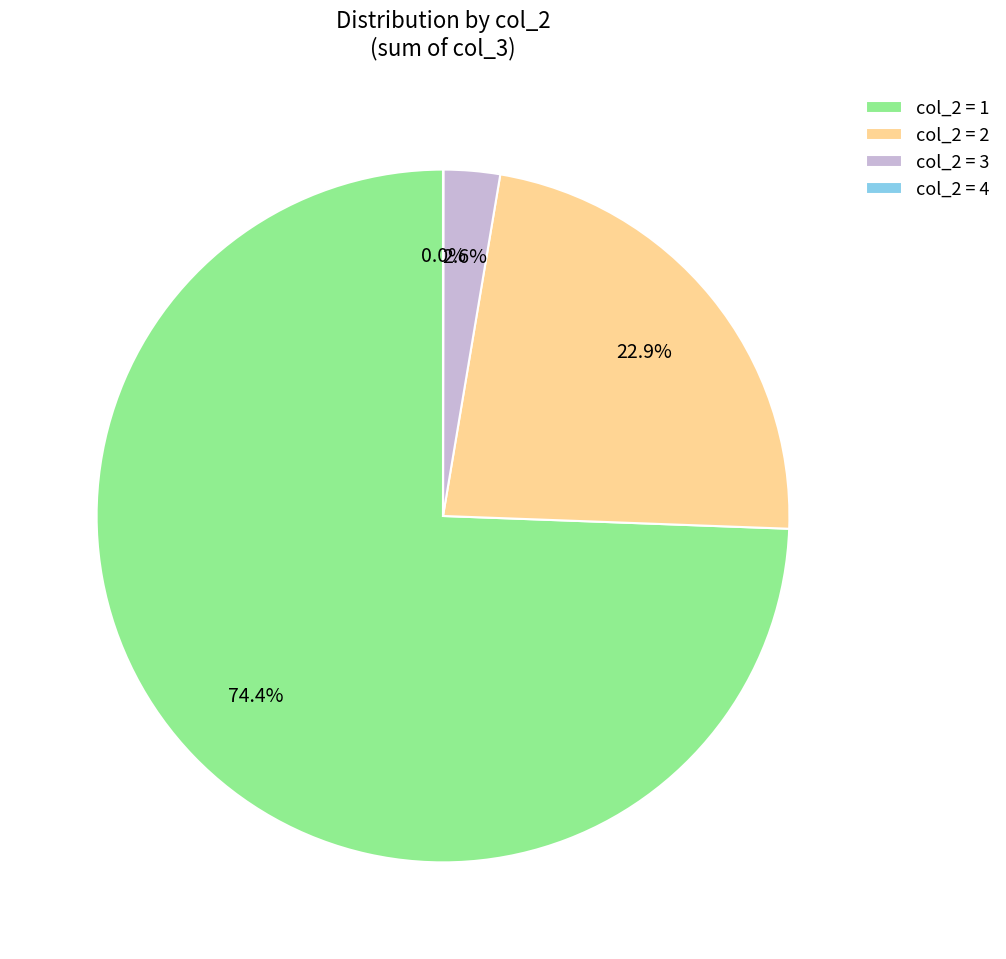

Is the sum of col_2 = 1 and col_2 = 3 greater than half?

Yes